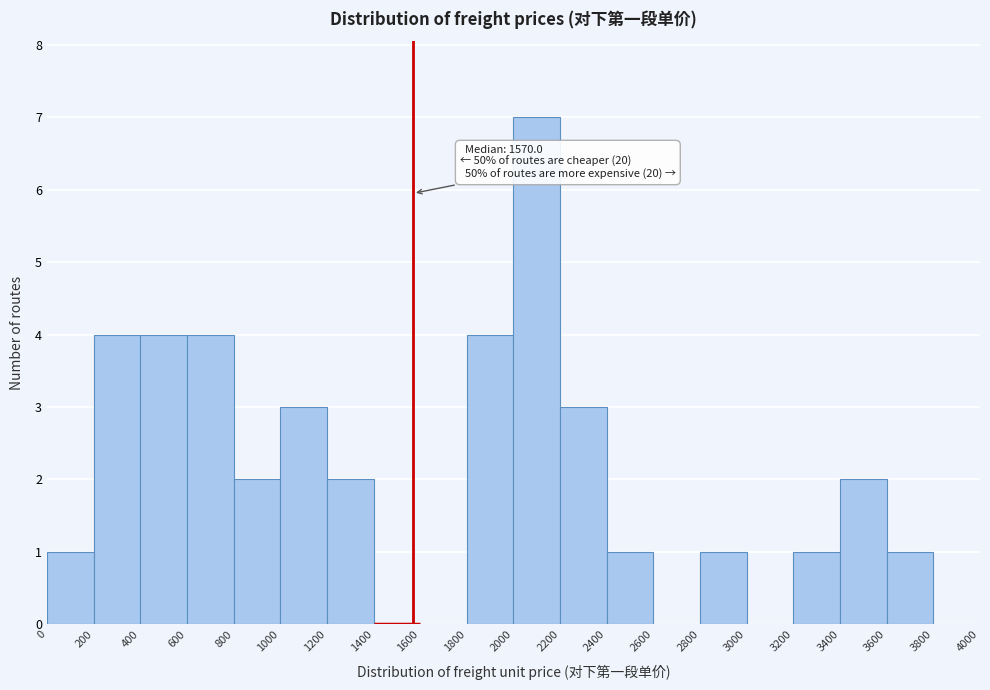

Which range on the x-axis has the tallest bar?

2000 to 2200